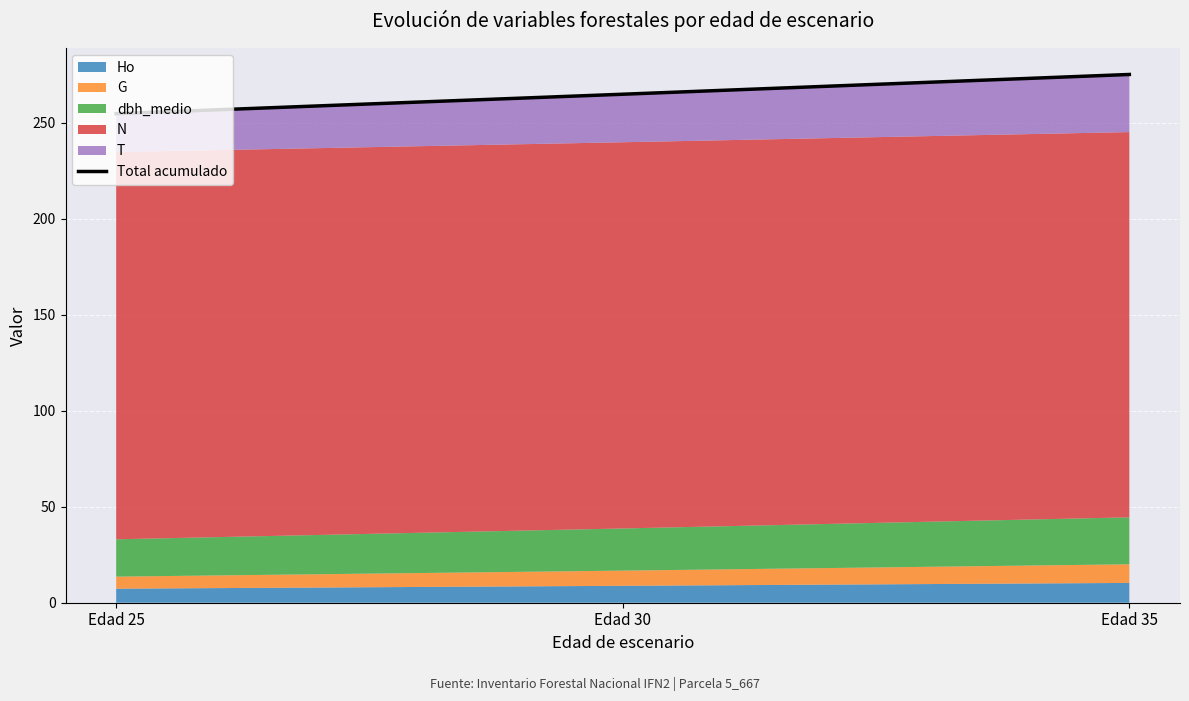

What is the sum of all values?

794.4